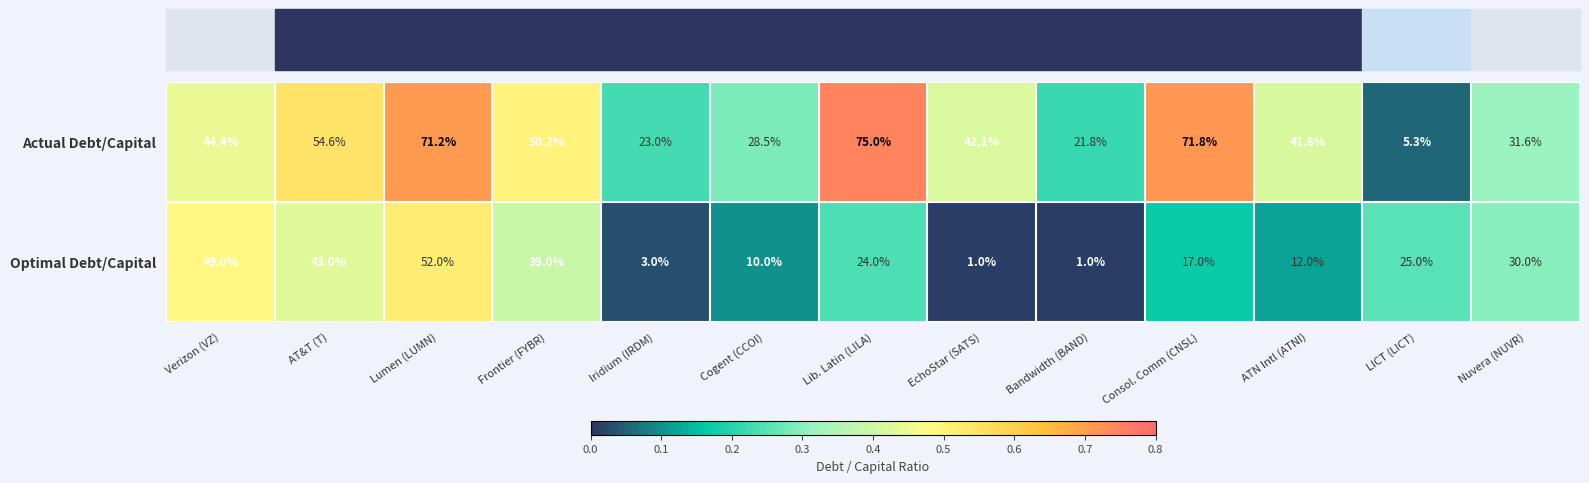

Is it true that Actual Debt/Capital equals 13.0 at Iridium (IRDM)?

False